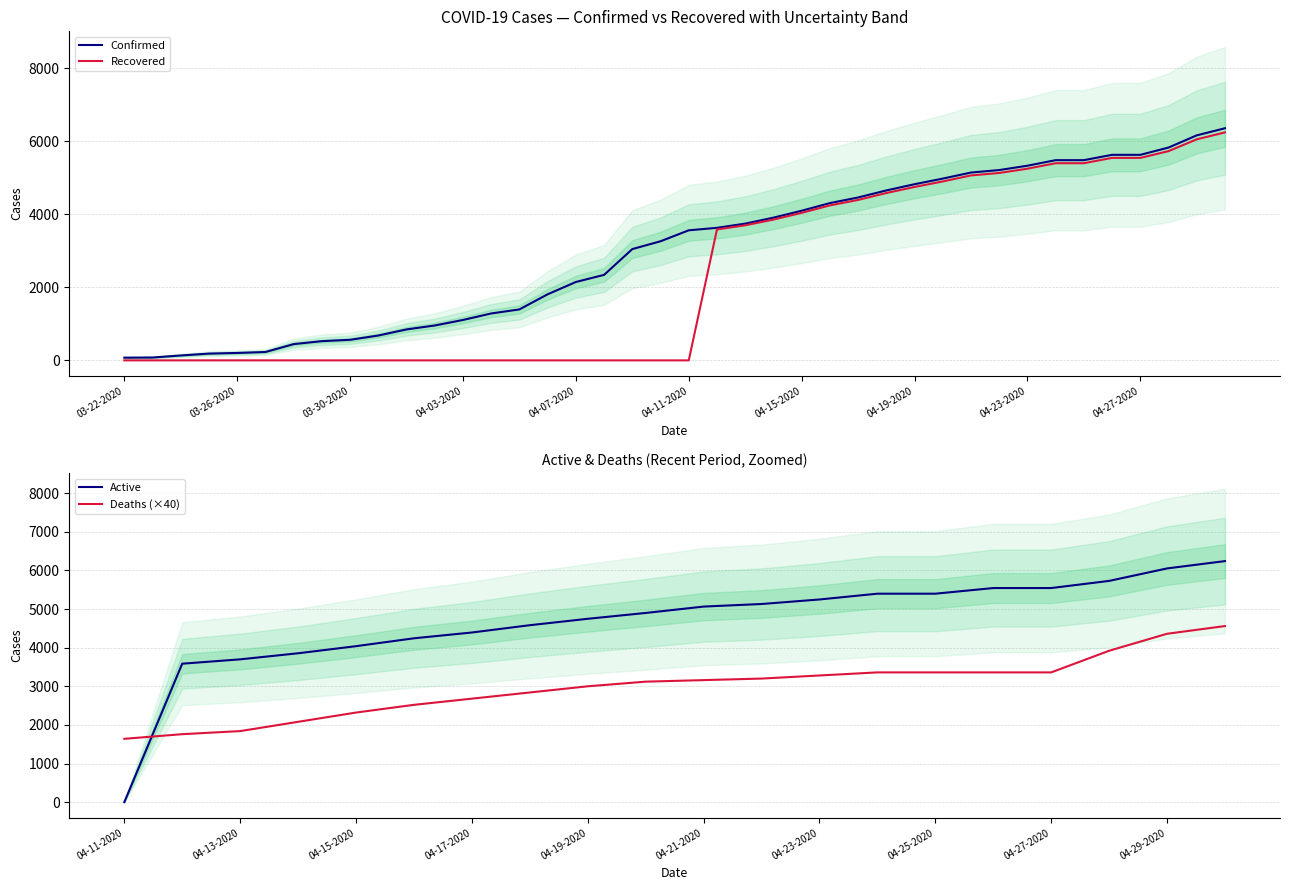

Where does the Confirmed series first go above 3561?

04-12-2020